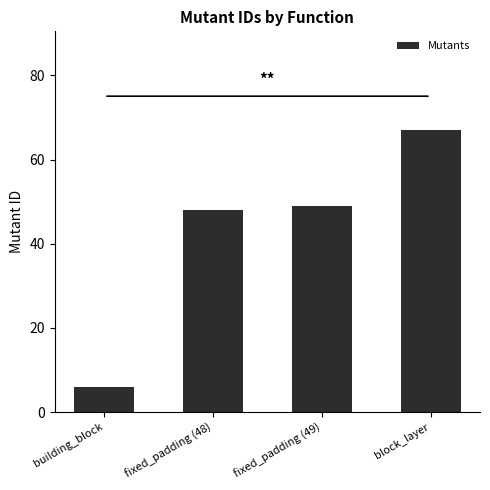

At which category does the chart reach its peak across all series?

block_layer